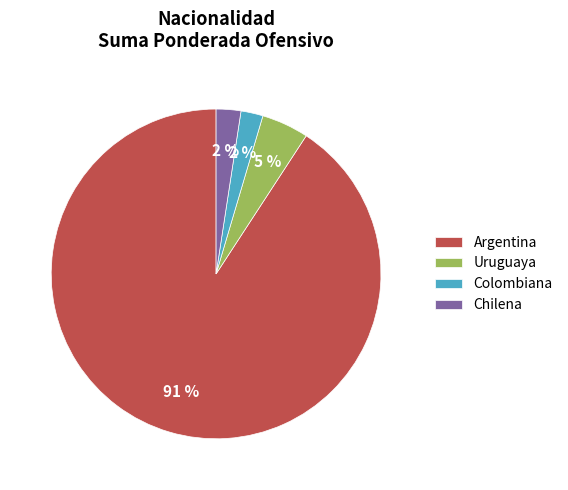

Does any single category account for the majority?

Yes